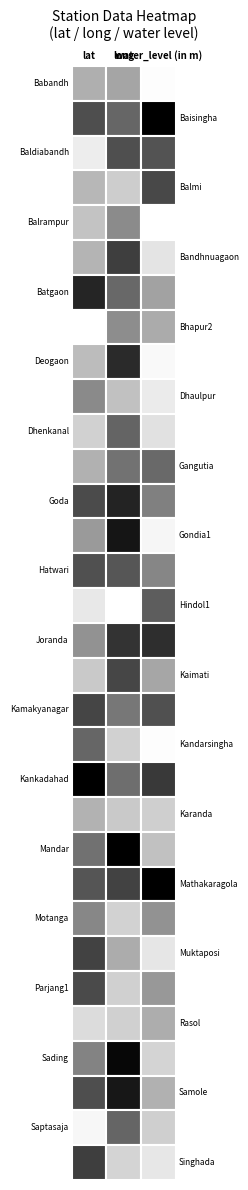

The value of Dhenkanal at 2 is 1.7. True or false?

True